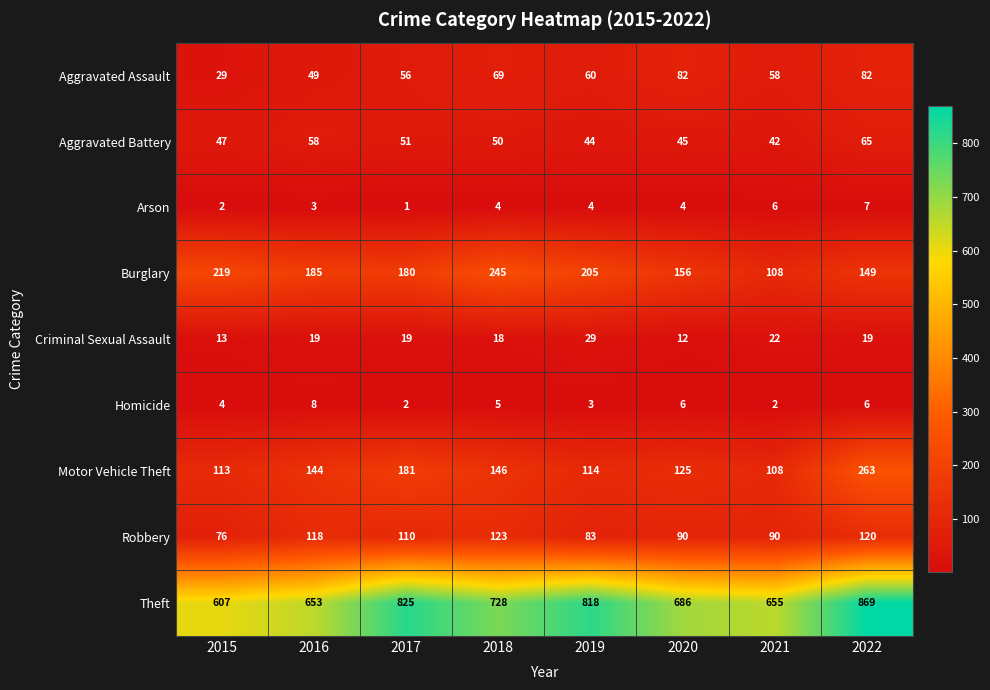

At how many categories does at least one series exceed 439?

8